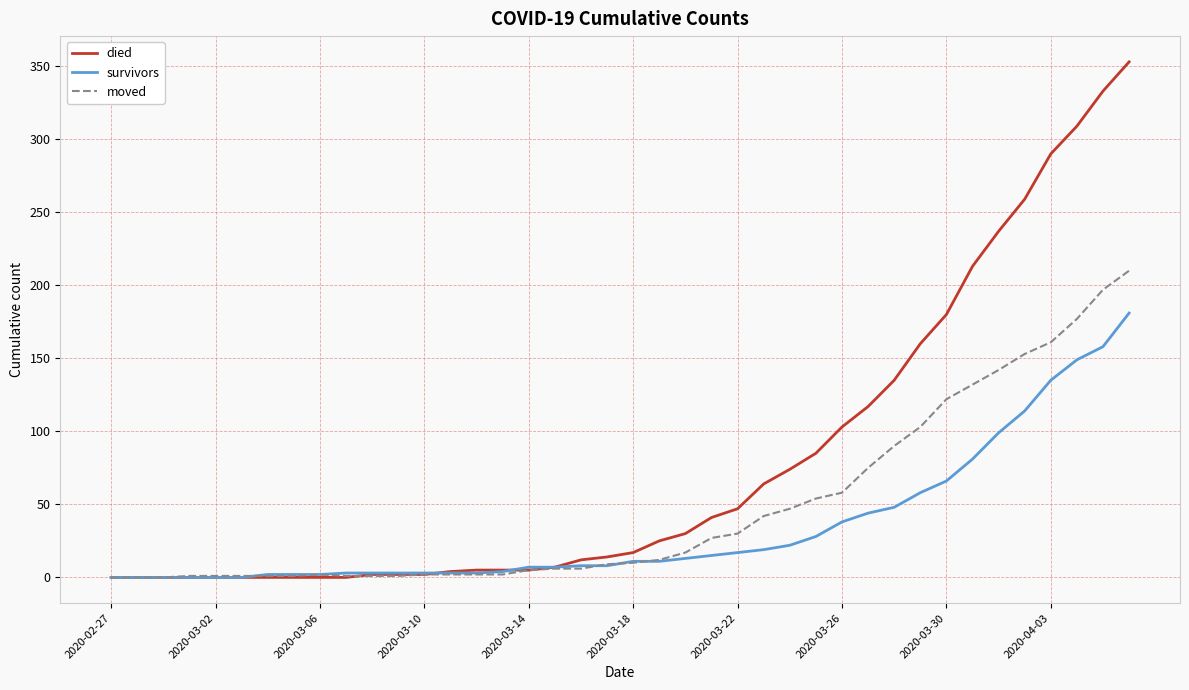

Which series has the largest total across all categories?

died